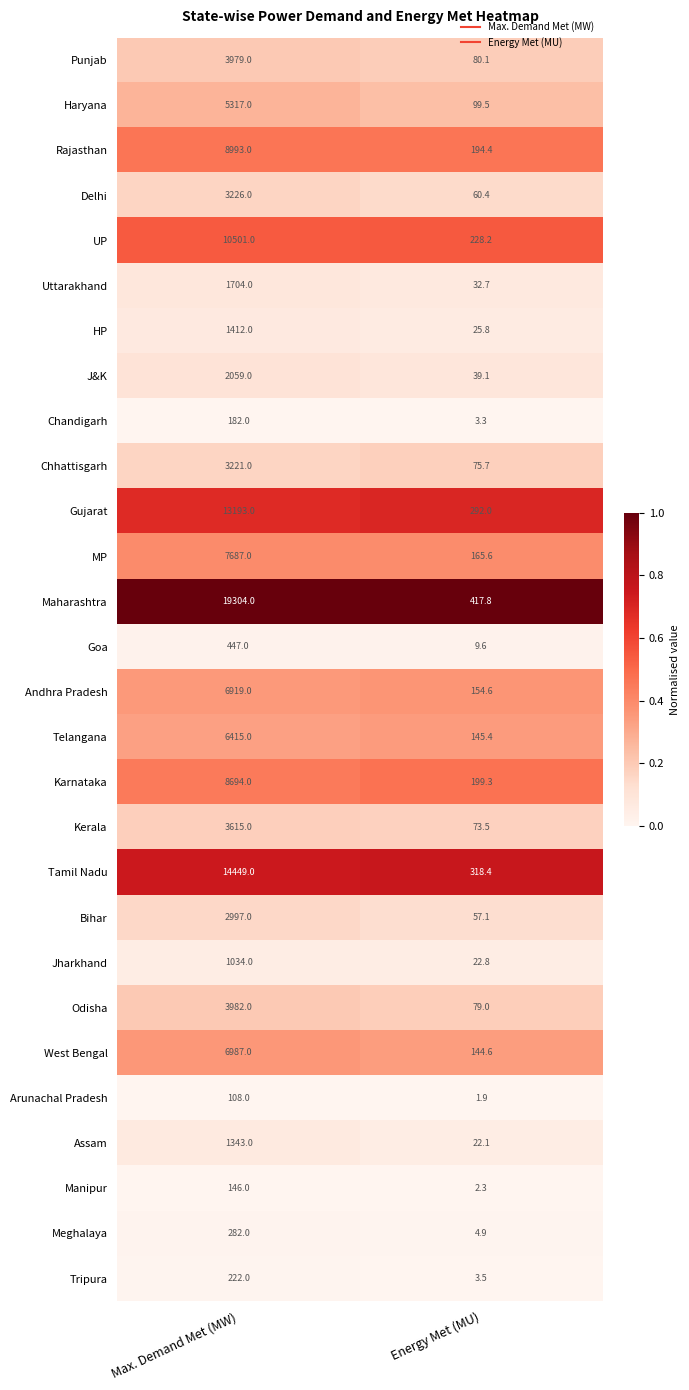

How many data points does each series have?

2